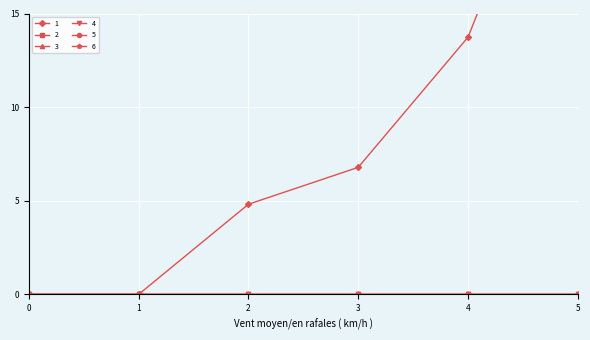

True or false: 3 and 5 intersect in this chart.

False